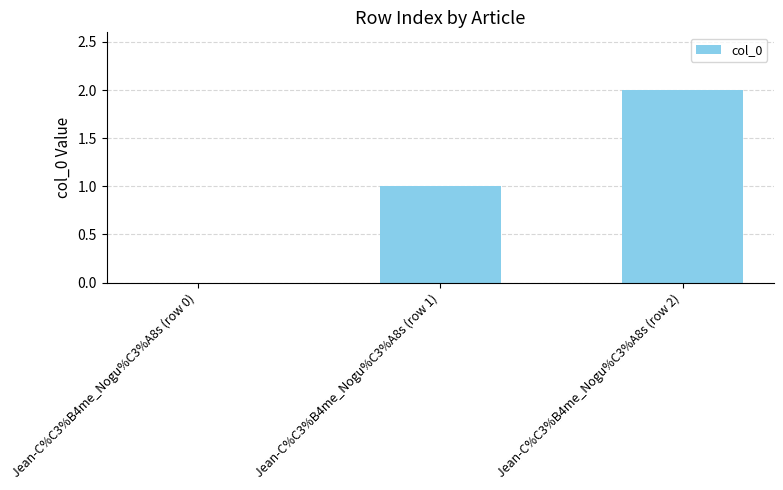

Reading left to right, list all the values displayed in this chart.

Jean-C%C3%B4me_Nogu%C3%A8s (row 0)=0	Jean-C%C3%B4me_Nogu%C3%A8s (row 1)=1	Jean-C%C3%B4me_Nogu%C3%A8s (row 2)=2